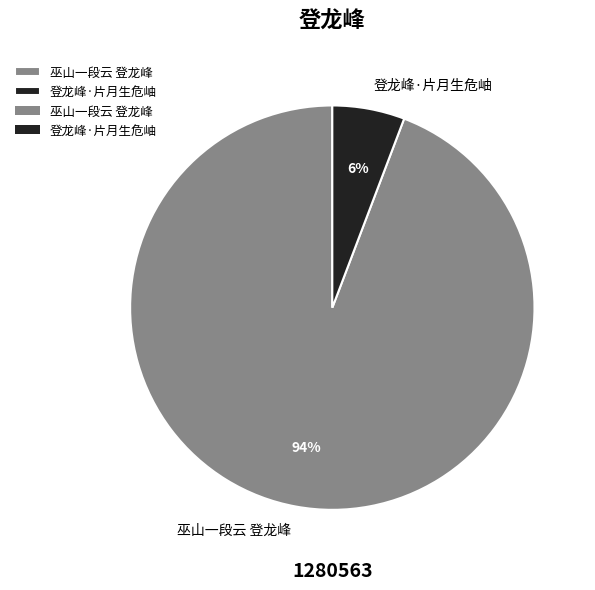

Rank the categories by value from highest to lowest.

巫山一段云 登龙峰, 登龙峰·片月生危岫